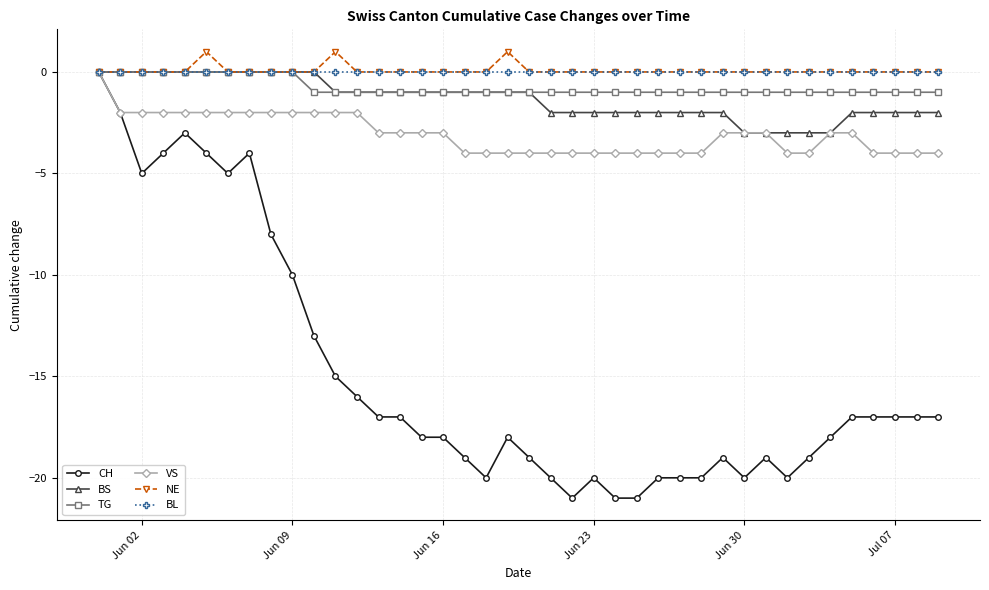

What is the difference between the maximum and minimum values in the CH series?

21